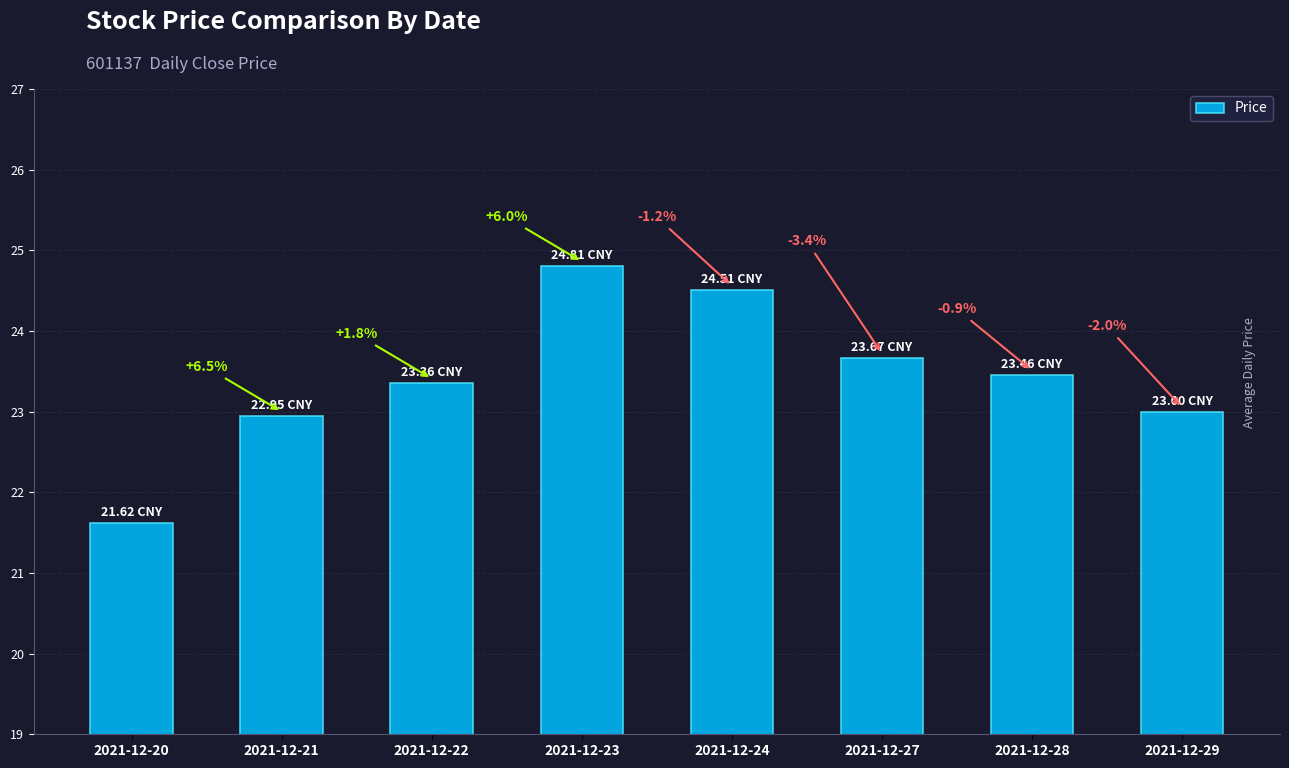

Read the value at 2021-12-21.

22.9